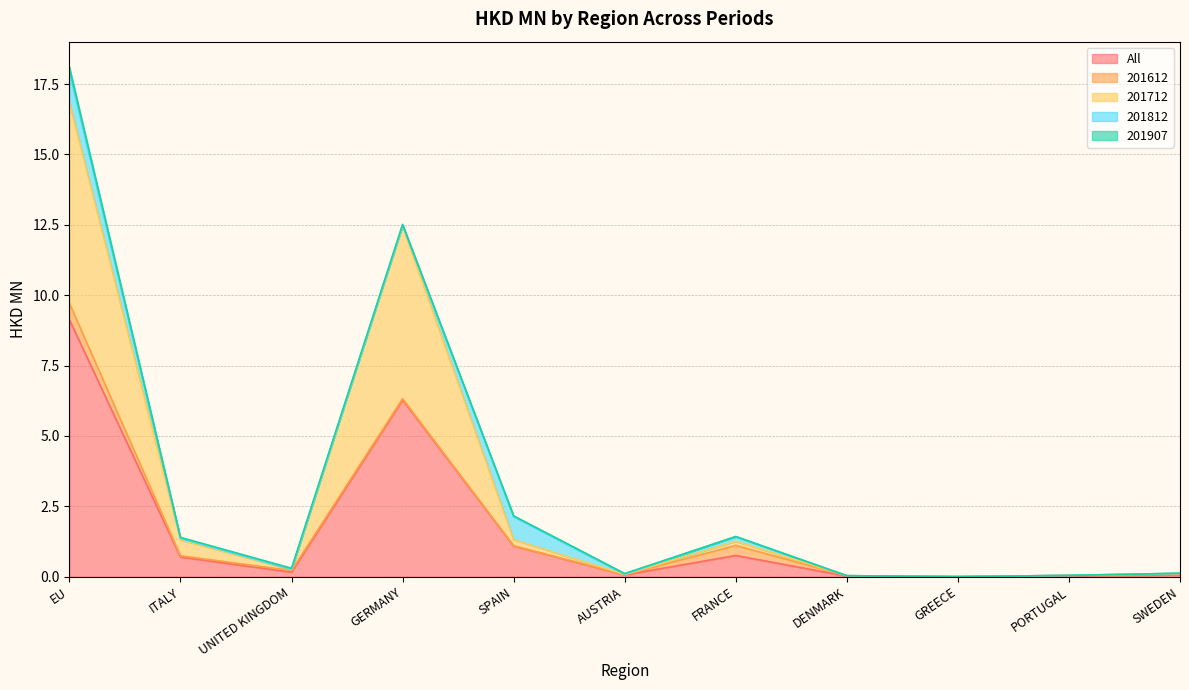

Which has a higher value, SWEDEN or SPAIN?

SPAIN